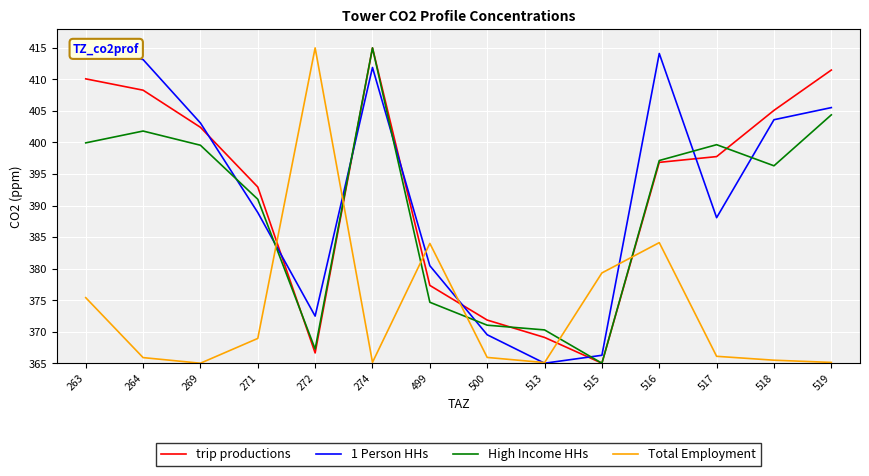

Which series changed the most between 500 and 513?

1 Person HHs